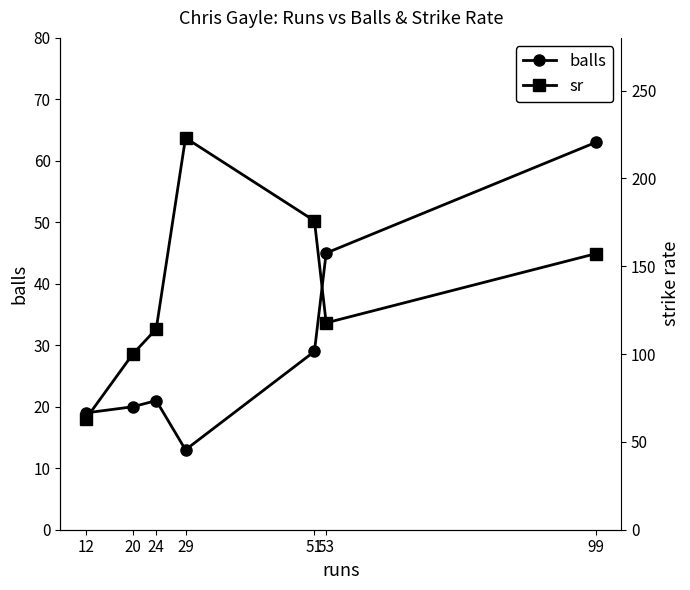

List the labels in order of sr value, largest first.

29, 51, 99, 53, 24, 20, 12